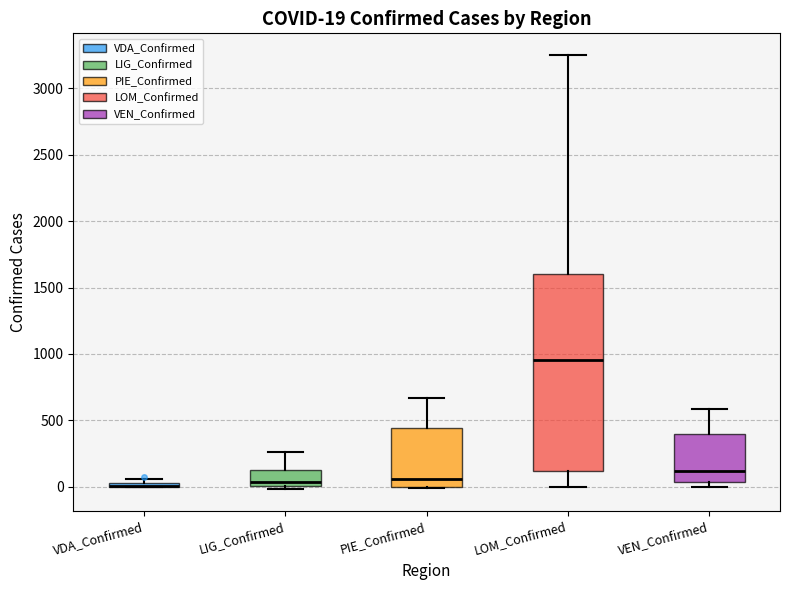

Comparing the boxes themselves (not the whiskers), which one is the tallest?

LOM_Confirmed